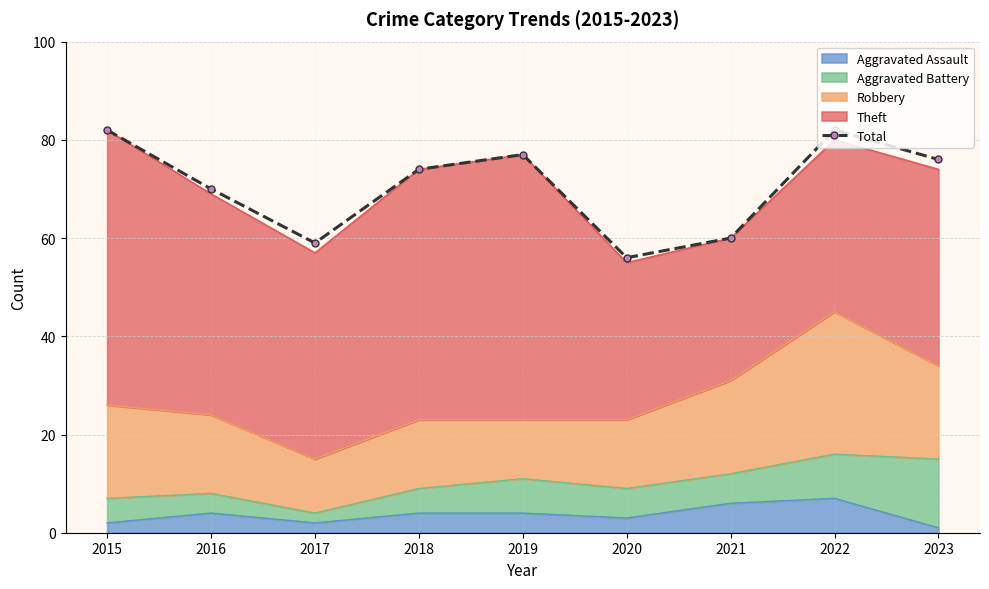

Reading right to left, list all the values displayed in this chart.

76	82	60	56	77	74	59	70	82